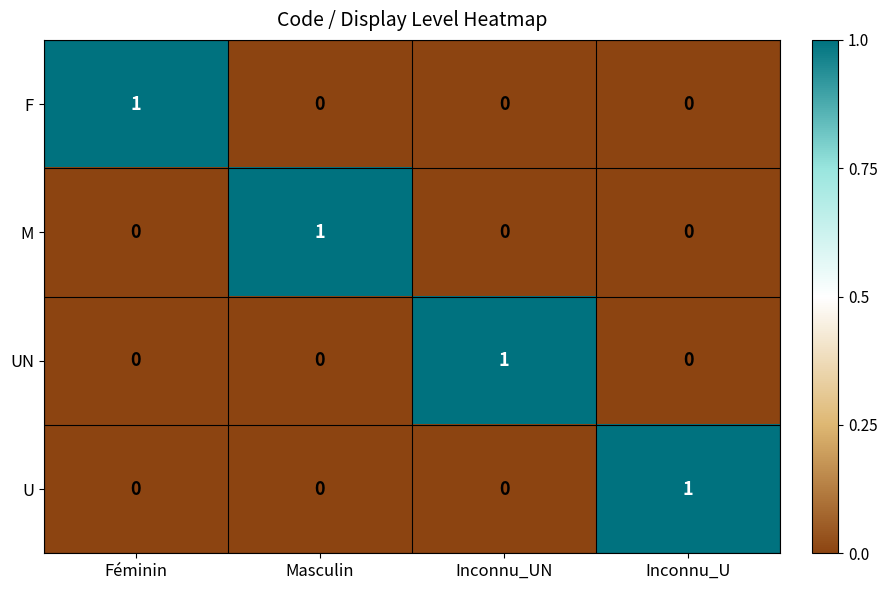

Count the M values in the range 0 to 1.

4